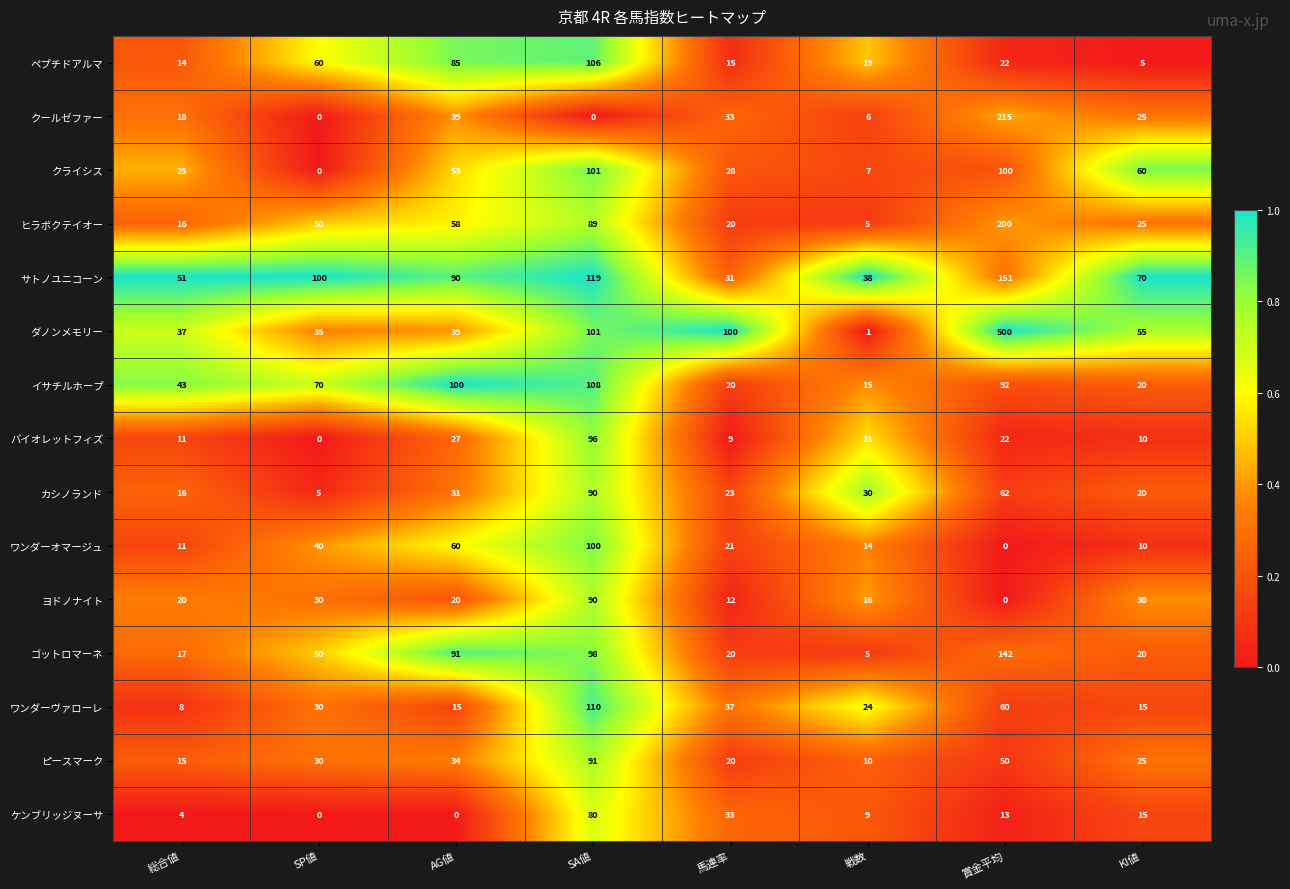

The ワンダーオマージュ series shows 42 at AG値. True or false?

False